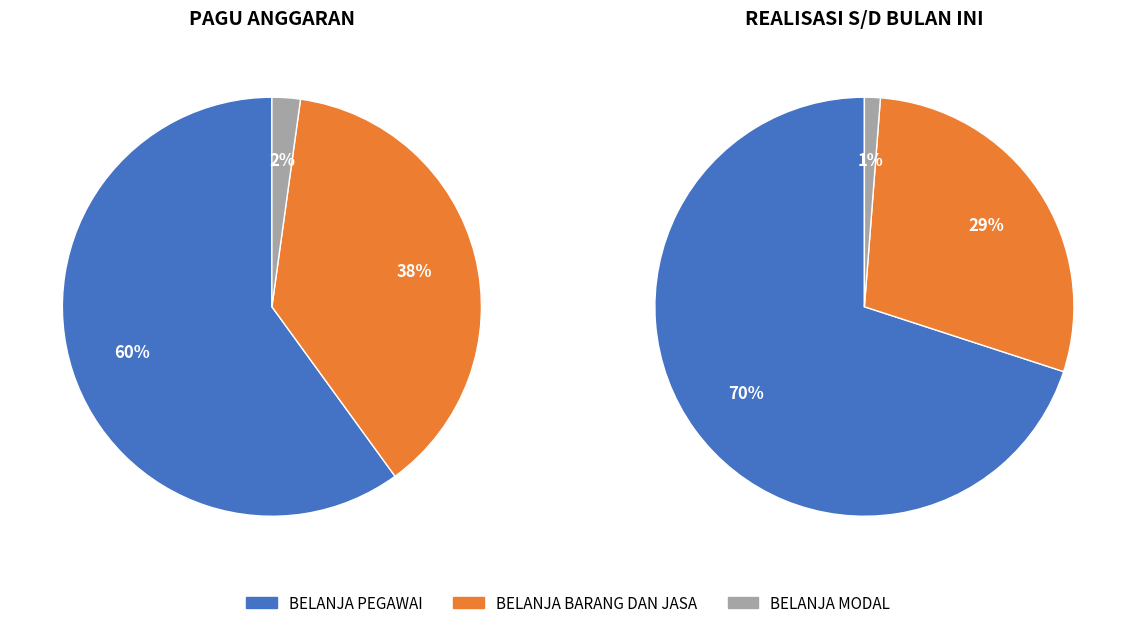

How many slices are in this pie chart?

3